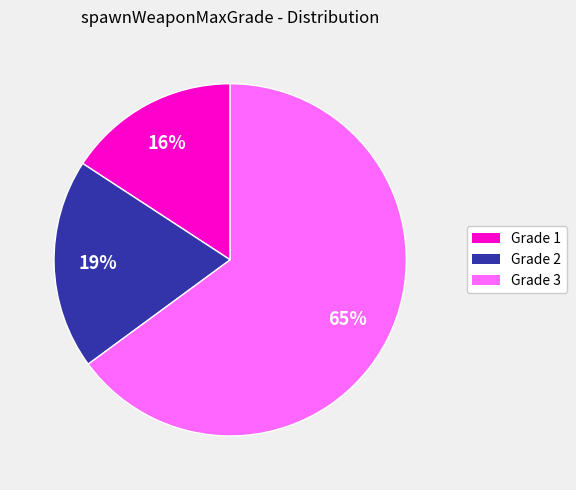

Is there any slice that represents more than half of the pie?

Yes